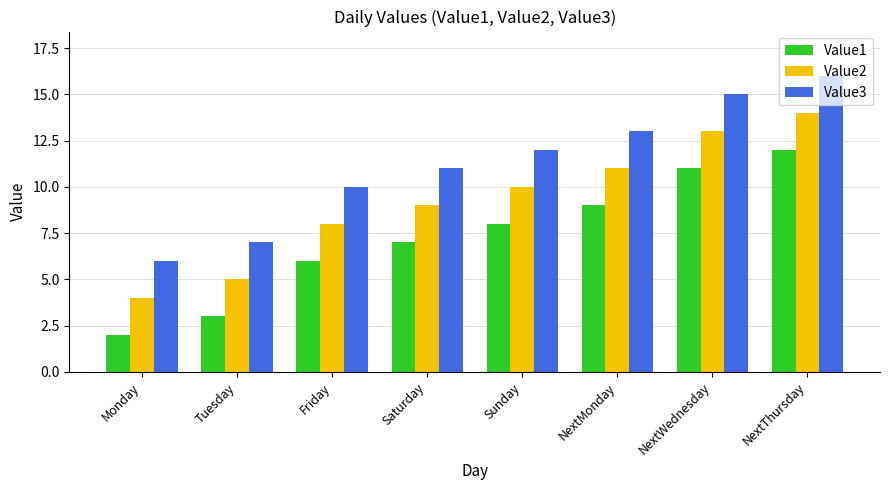

Is it true that Value1 equals 2 at Friday?

False